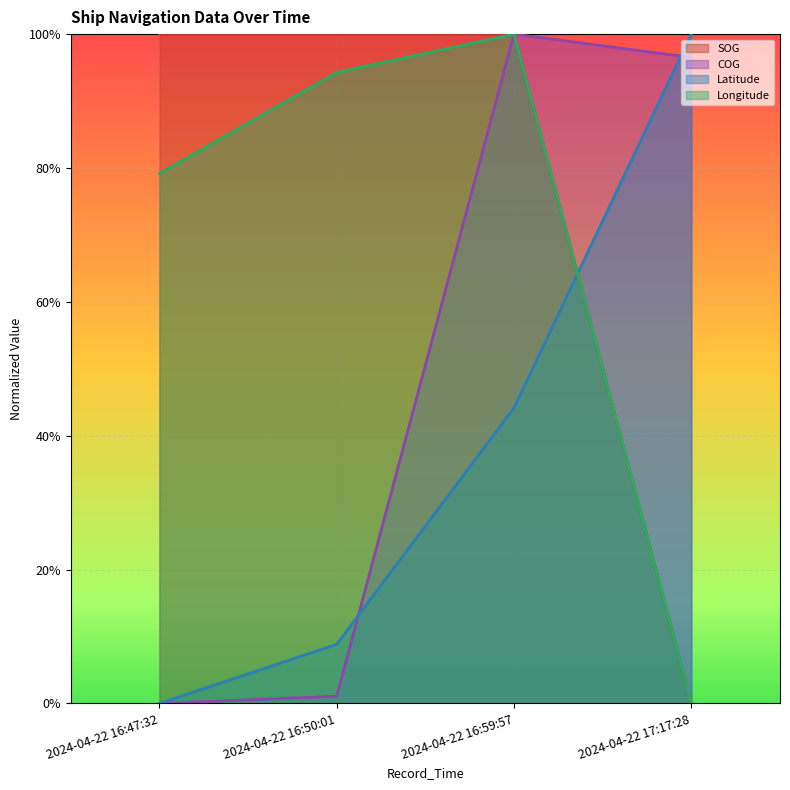

At 2024-04-22 16:47:32, list the series in order from largest to smallest.

SOG, Longitude, COG, Latitude